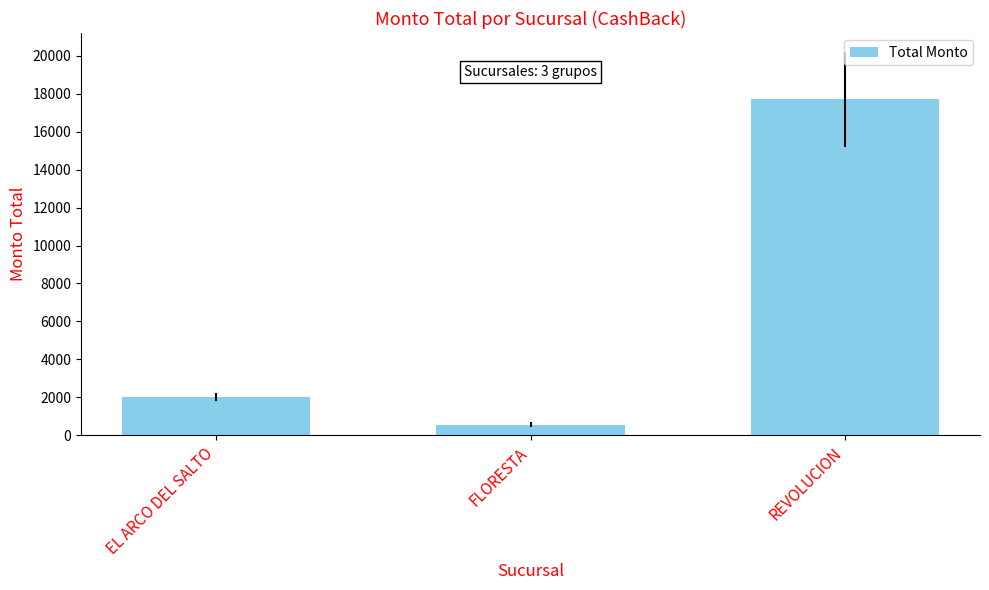

True or false: the data shows 562.5 at FLORESTA.

True